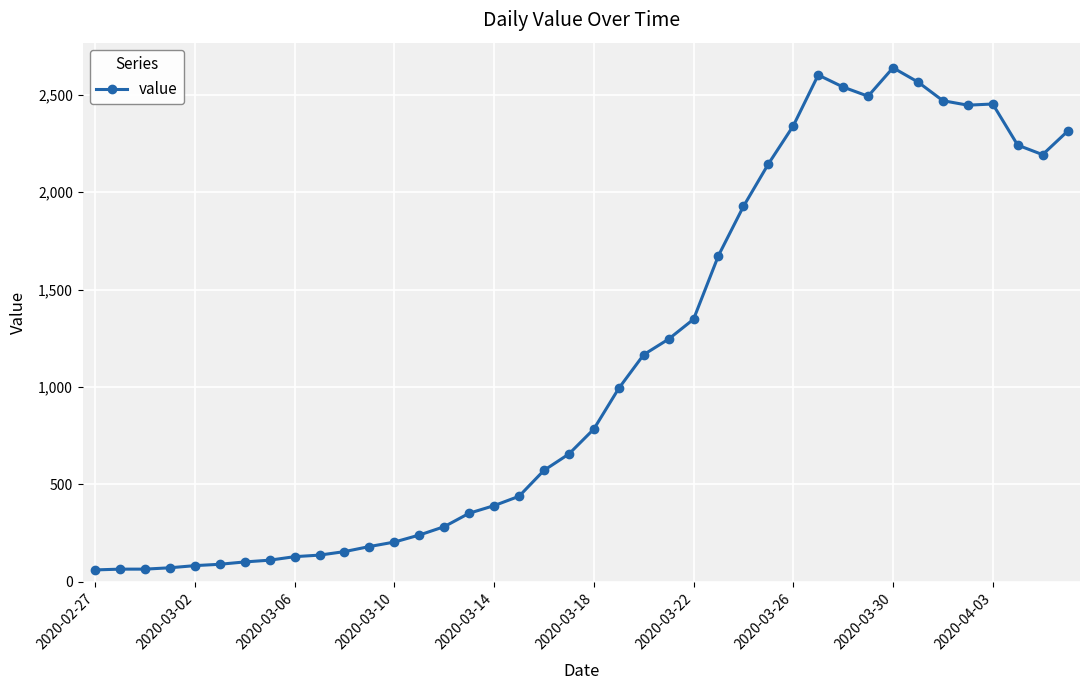

What is the minimum value shown in the chart?

61